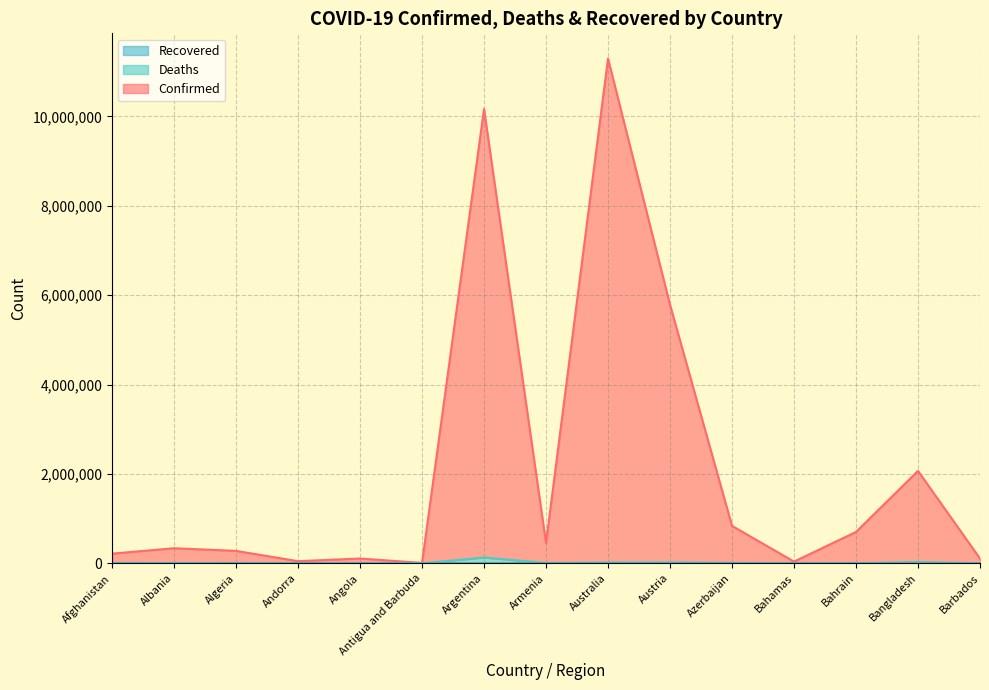

How many interior local valleys does the Deaths series have?

5